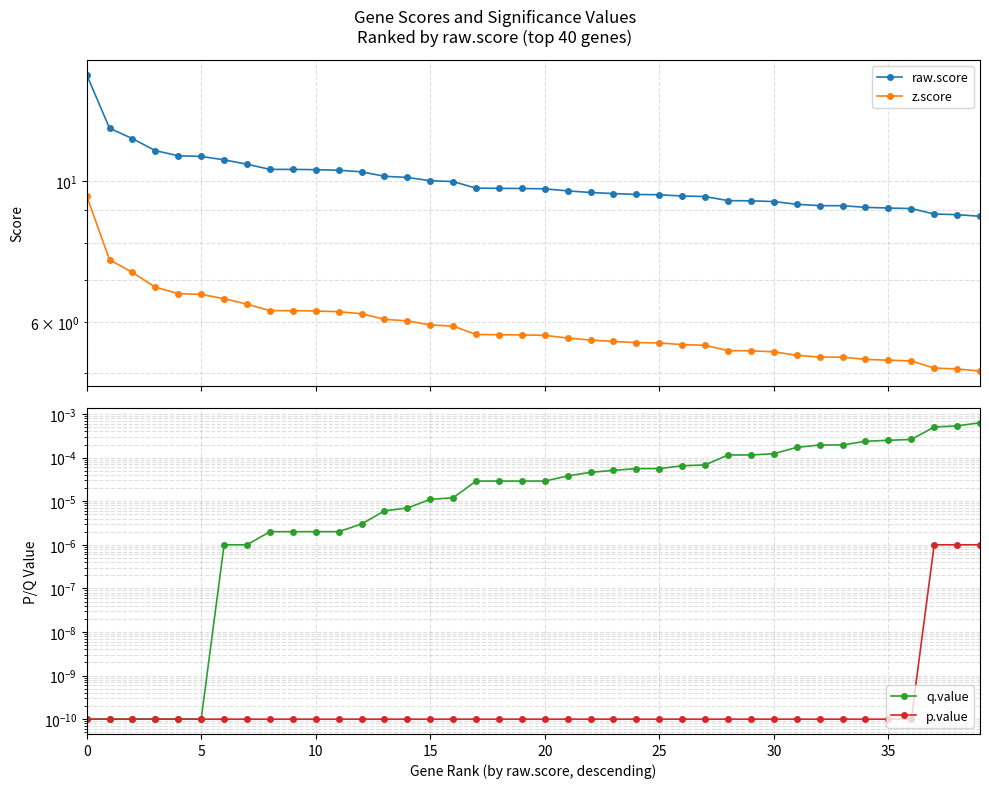

What is the difference between the highest and lowest values at 29?

9.3